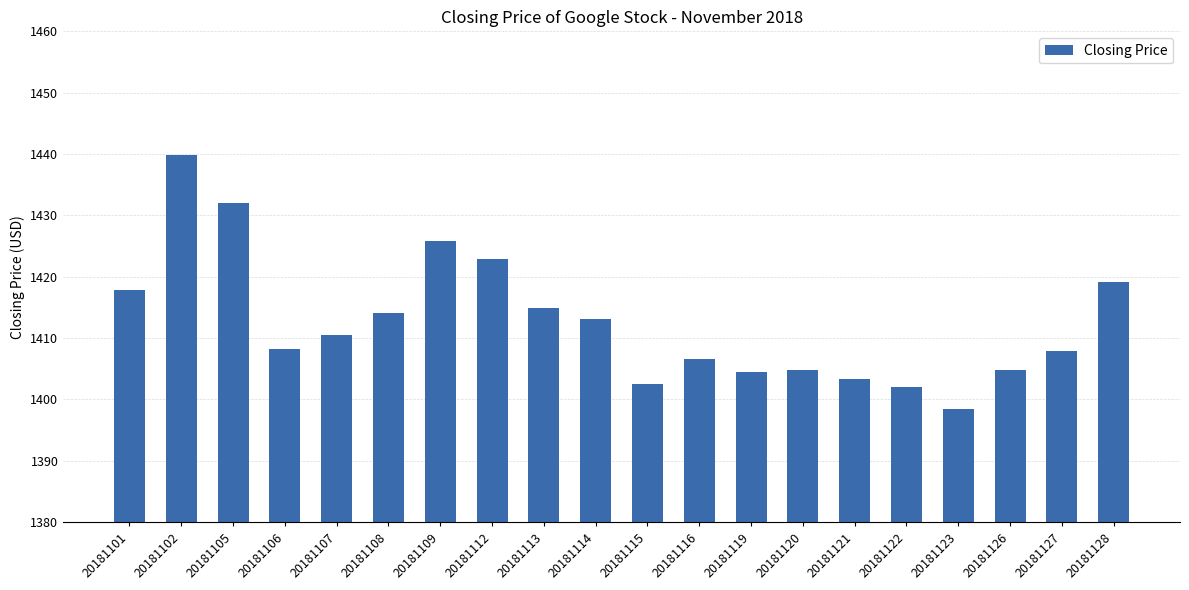

What is the sum of the values at 20181119 and 20181101?

2822.4